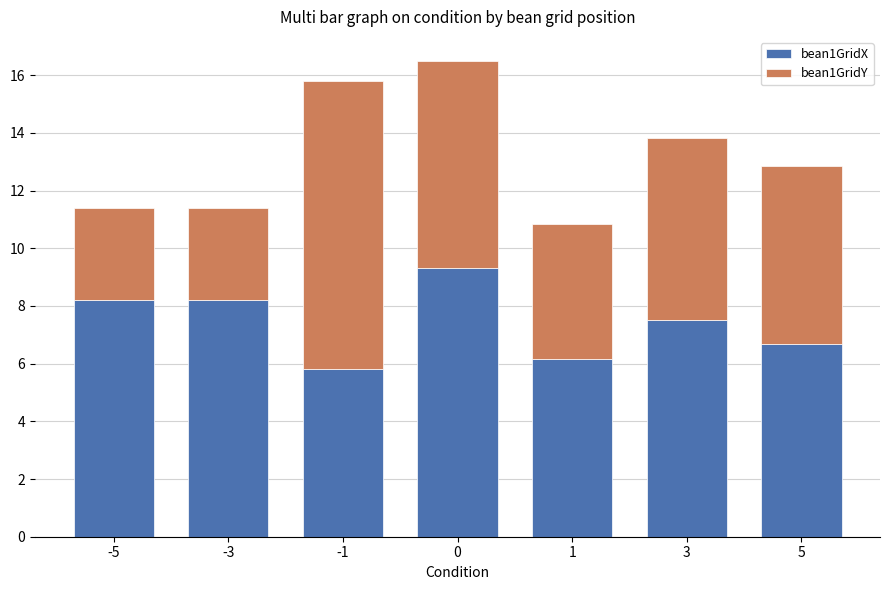

What is the lowest value of the bean1GridX series?

5.8